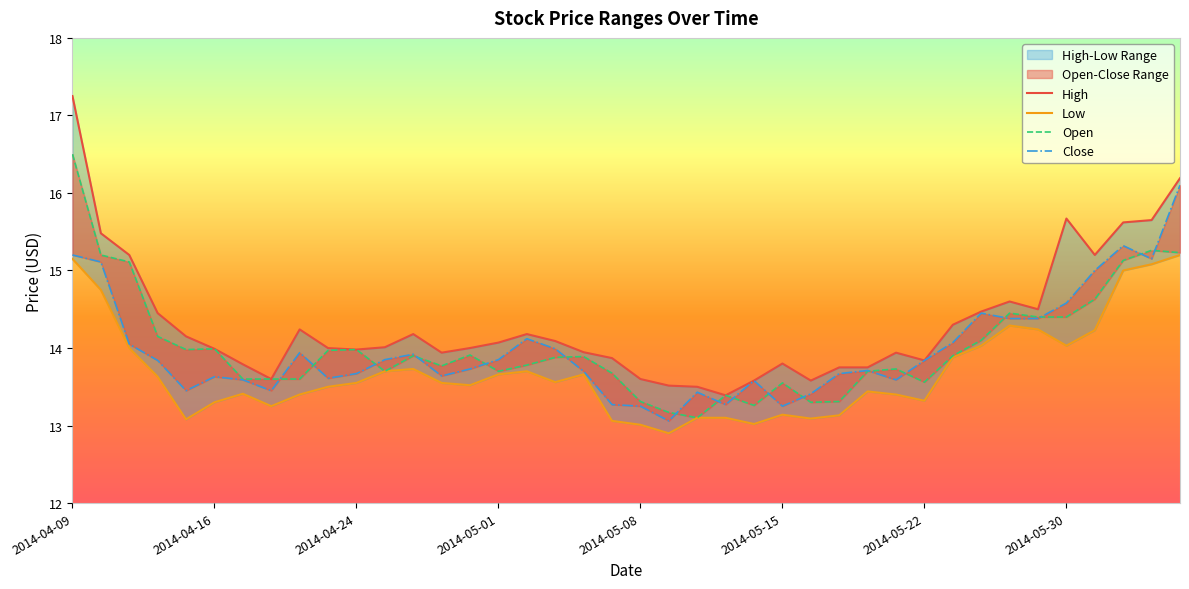

Where is Close nearest to the value 14?

17